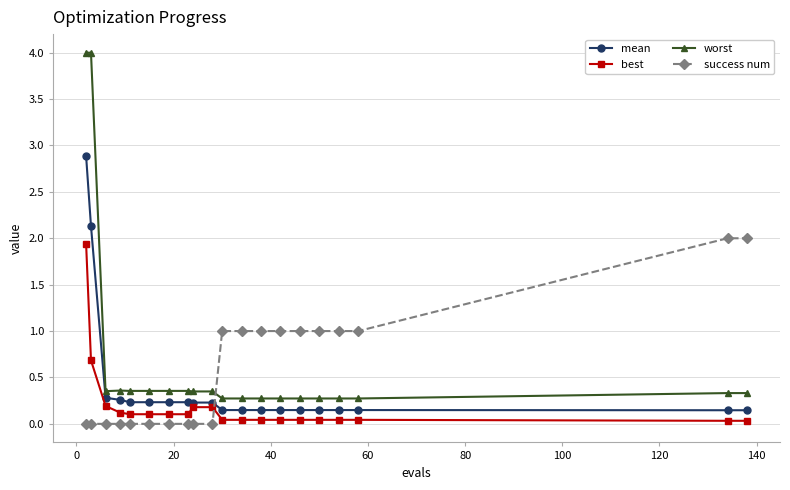

Rank the series by their average value, from lowest to highest.

best, mean, success num, worst